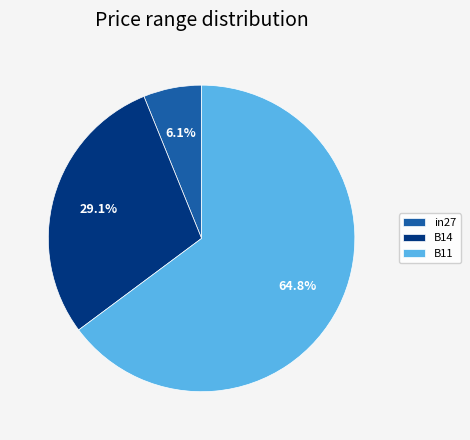

Is B11 the majority of the pie?

Yes